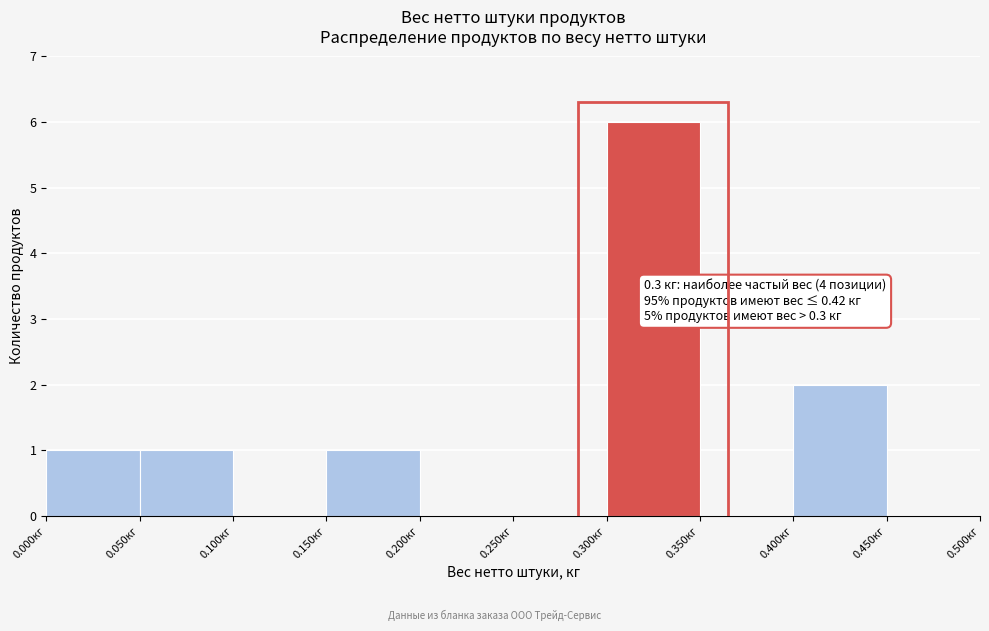

Which range on the x-axis has the tallest bar?

0.30 to 0.35